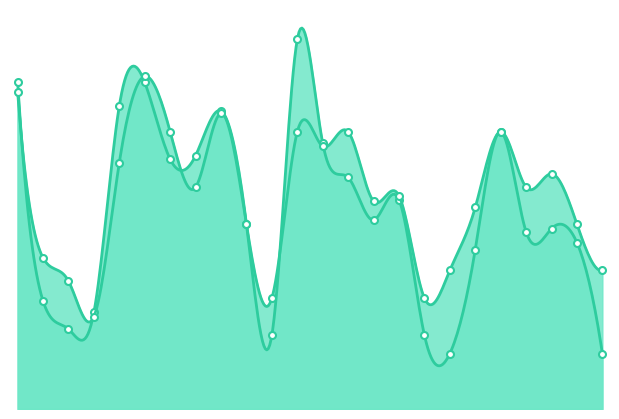

What is the difference between the second highest and minimum values in the accuracy series?

0.4